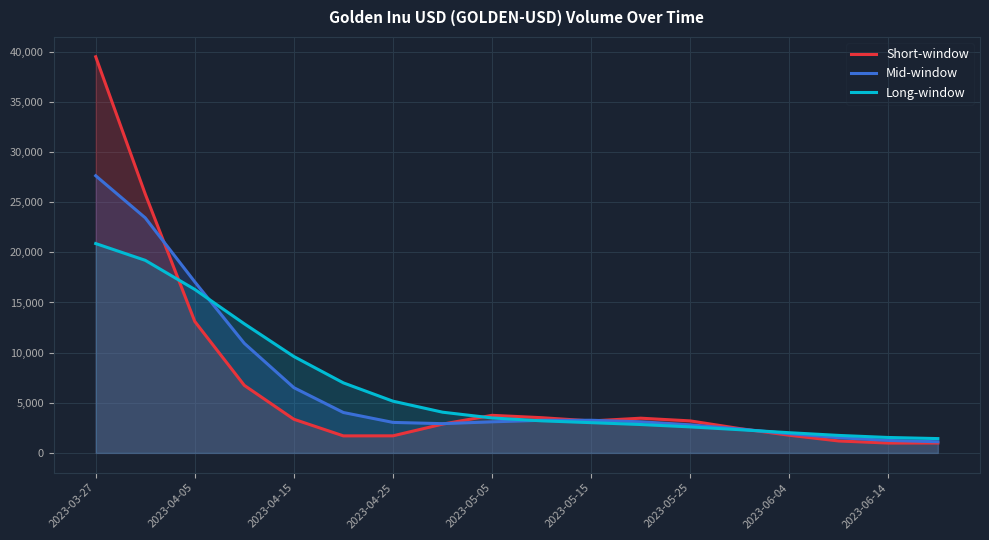

What position from the right is 13?

5